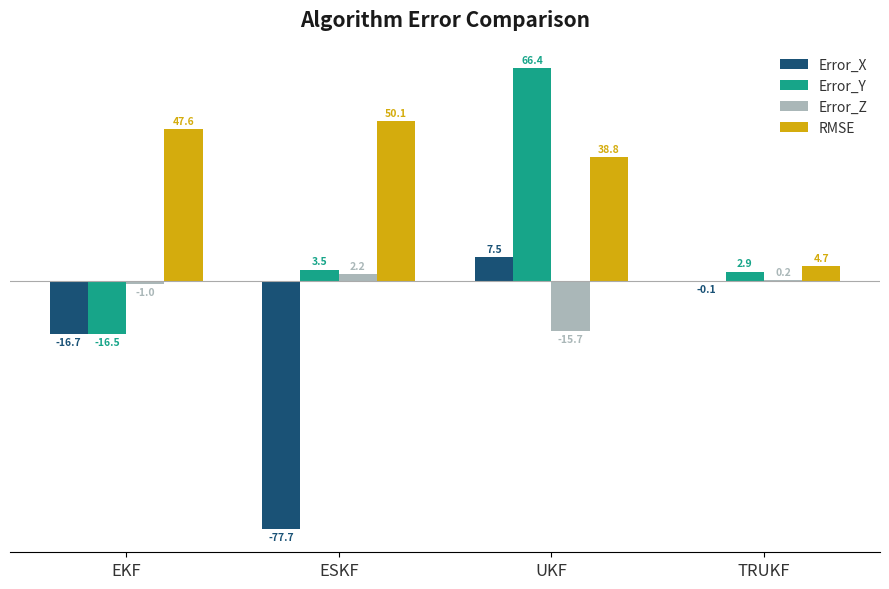

At which category is the sum across all series the highest?

UKF